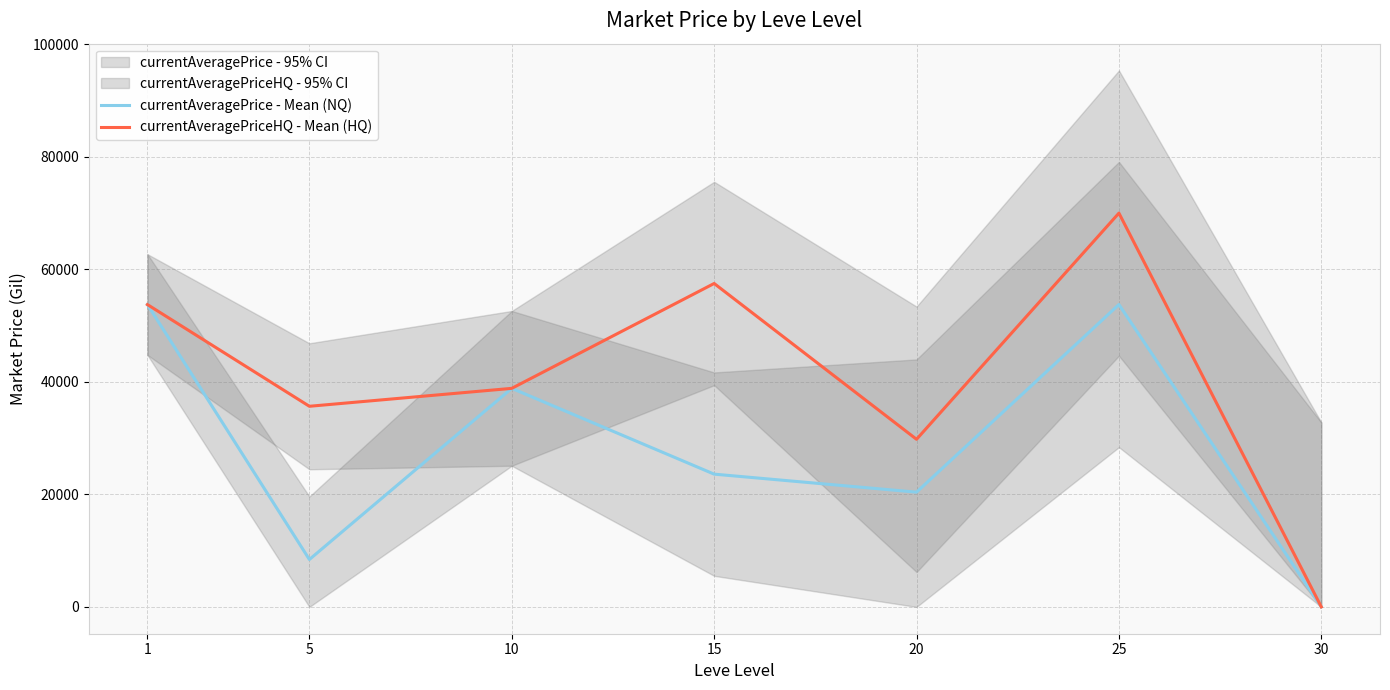

True or false: currentAveragePriceHQ - Mean (HQ) and currentAveragePrice - Mean (NQ) cross at least once.

False